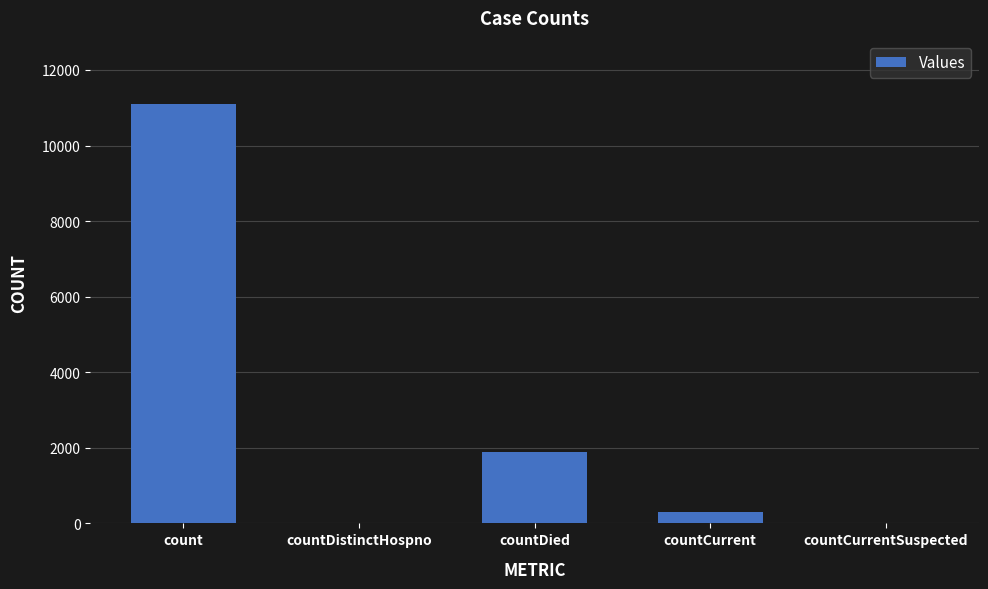

What is the maximum value shown in the chart?

11109